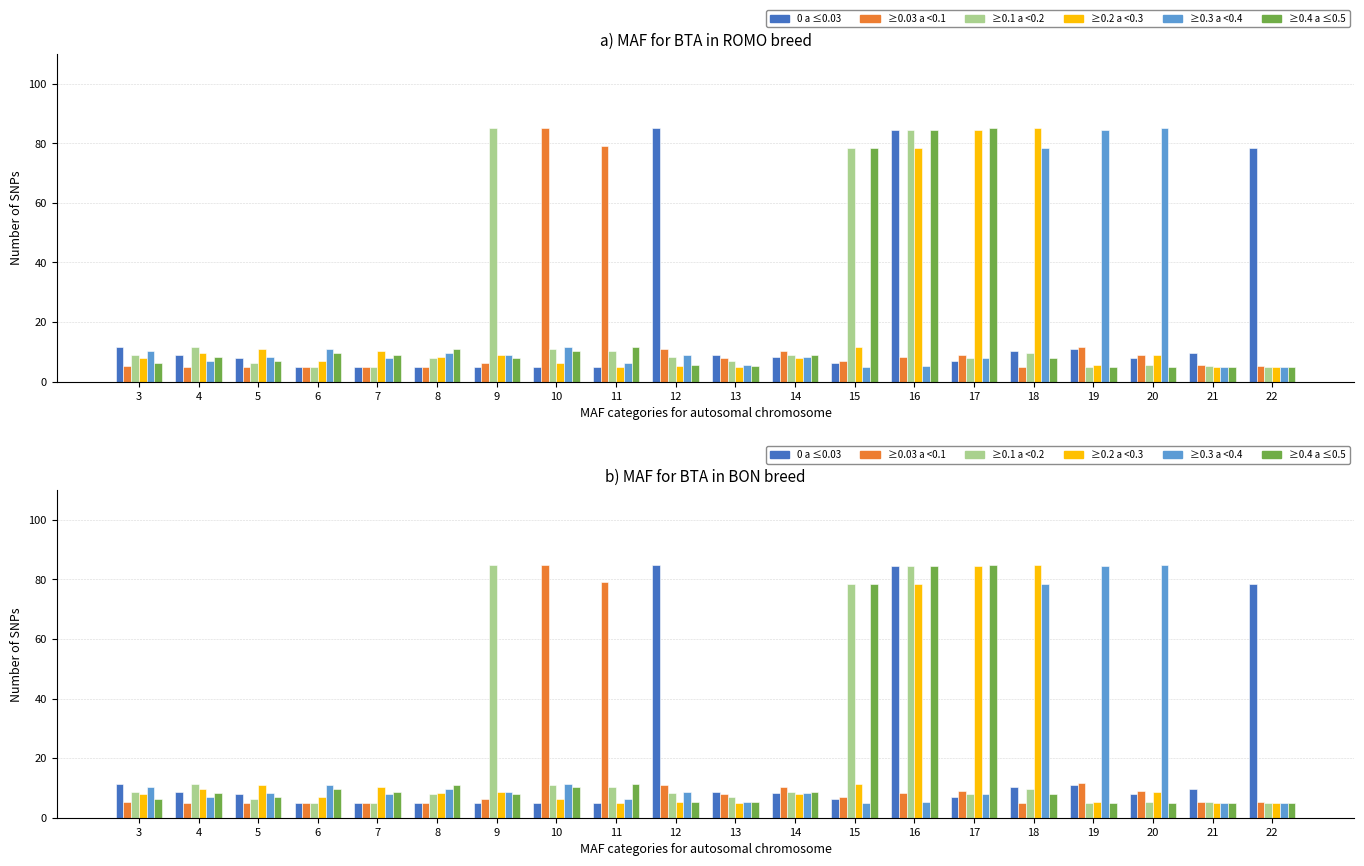

What is the sum of all 0 a ≤0.03 values?

375.0